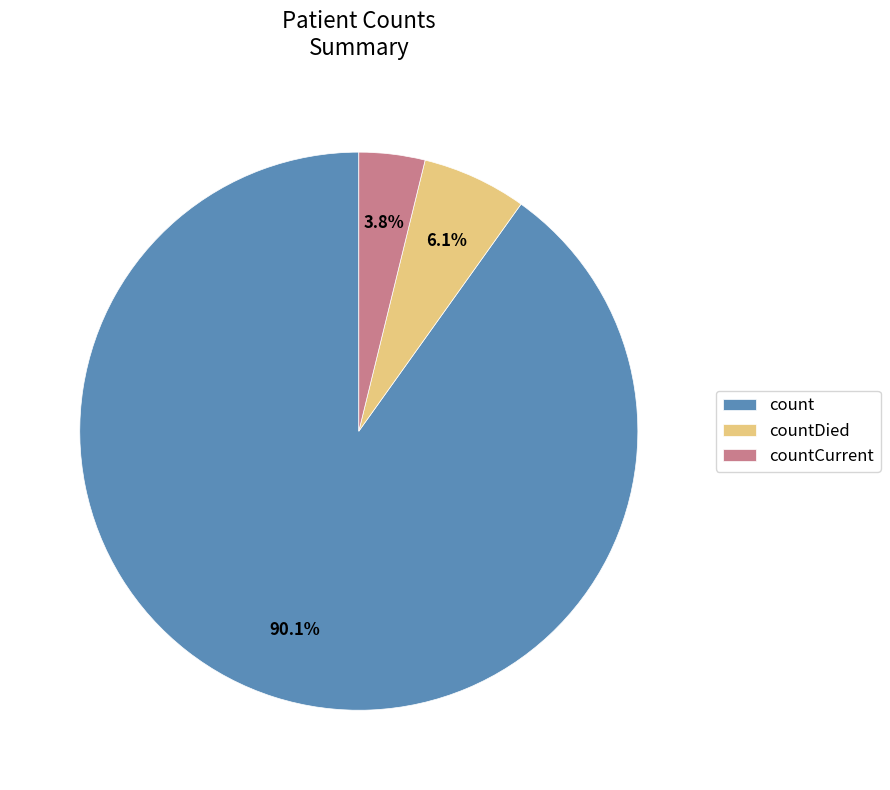

To the nearest percent, what is the combined percentage of countCurrent and countDied?

10%